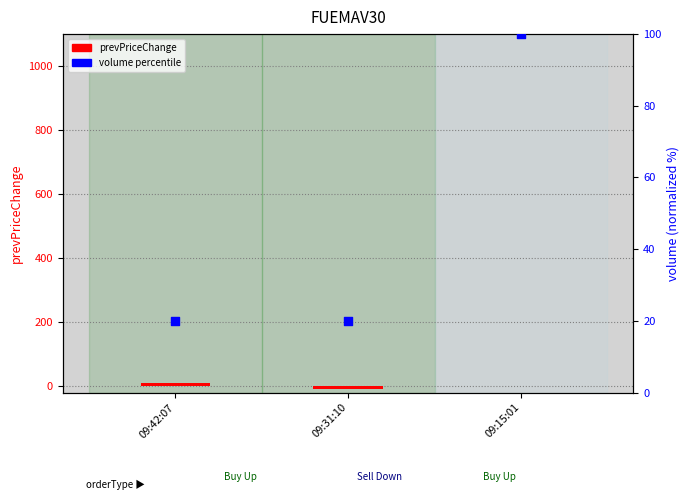

At which category is the sum across all series the highest?

09:15:01